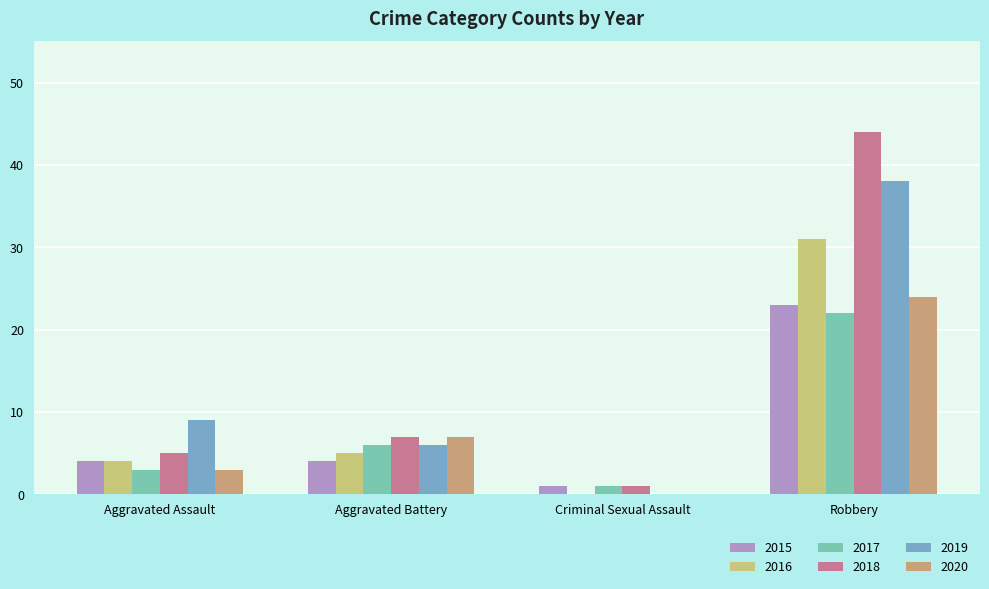

Where is 2018 nearest to the value 22?

Aggravated Battery